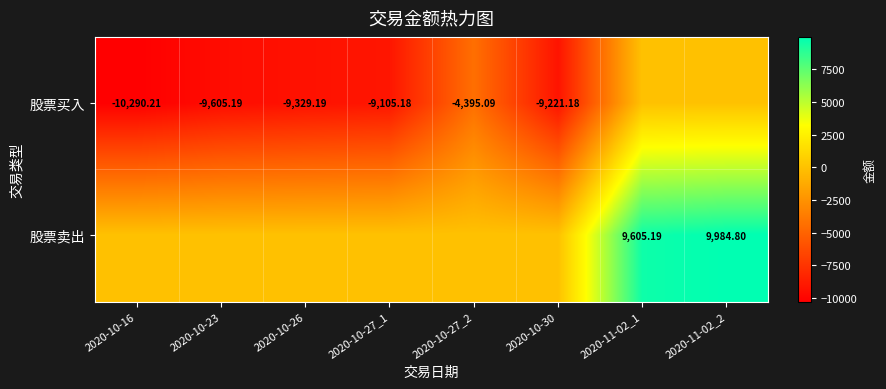

What is the average value of the 股票买入 series?

-6493.3